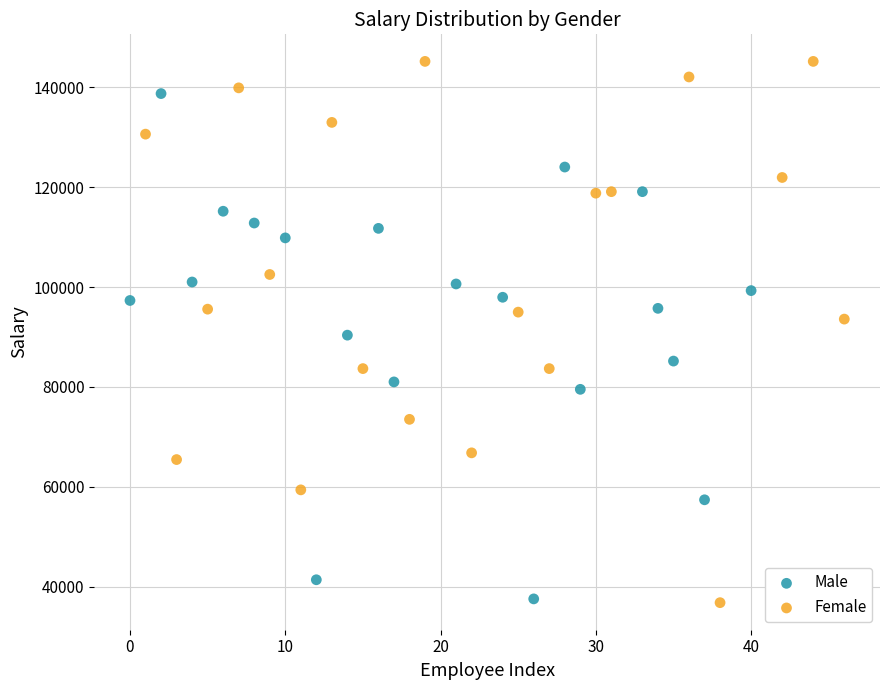

Which series has the largest Y range (max minus min)?

Female